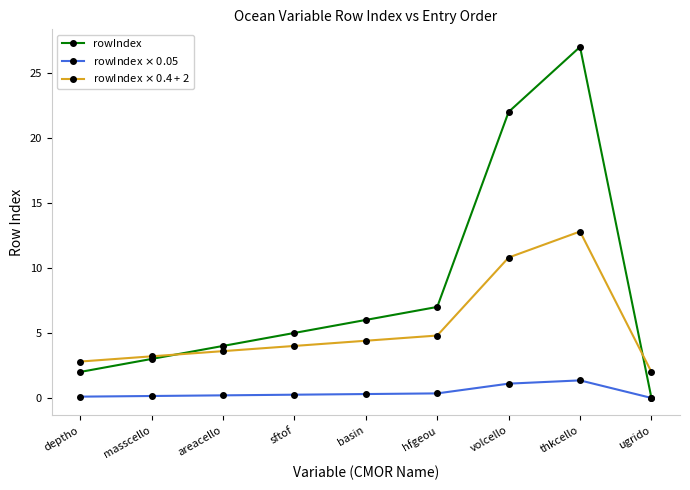

Between sftof and ugrido, which series saw the biggest shift?

rowIndex